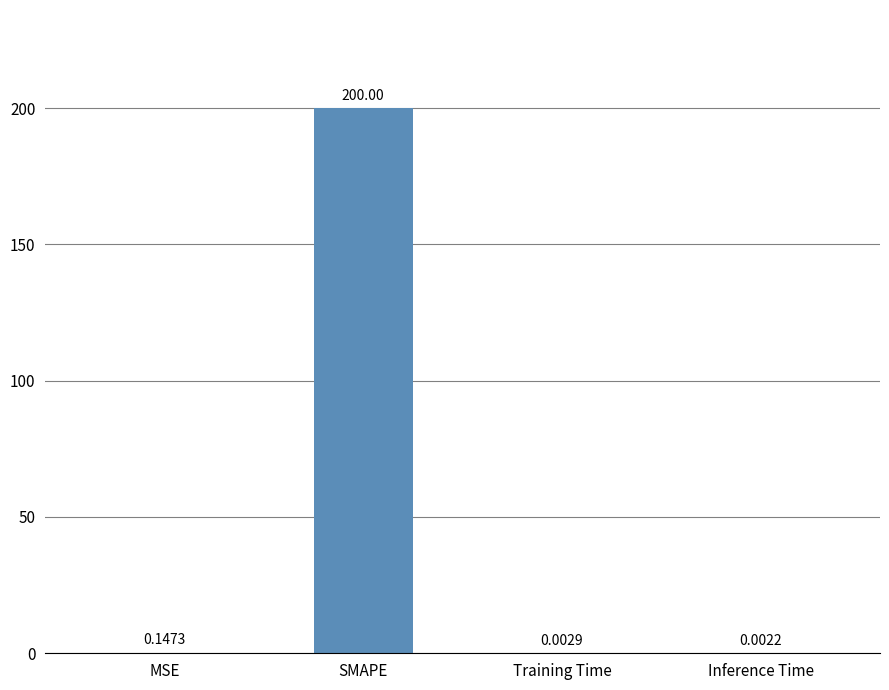

What is the sum of all values?

200.2